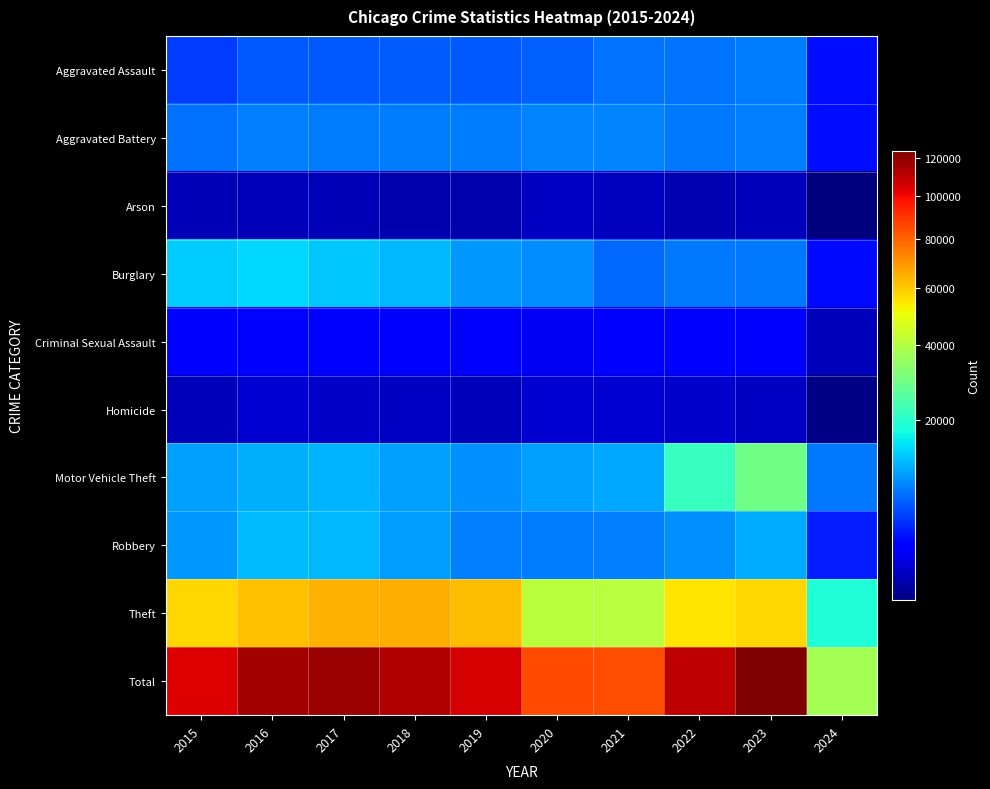

What is the total value across all series at 2017?

234742